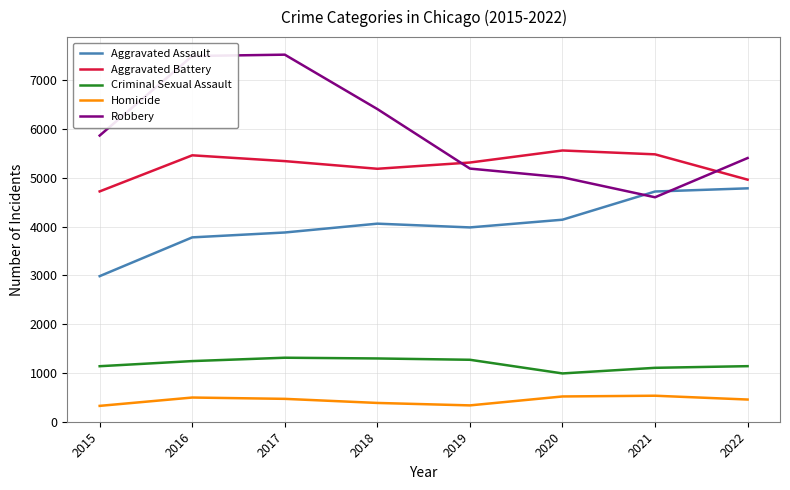

What is the difference between the maximum and second lowest values in the Aggravated Battery series?

598